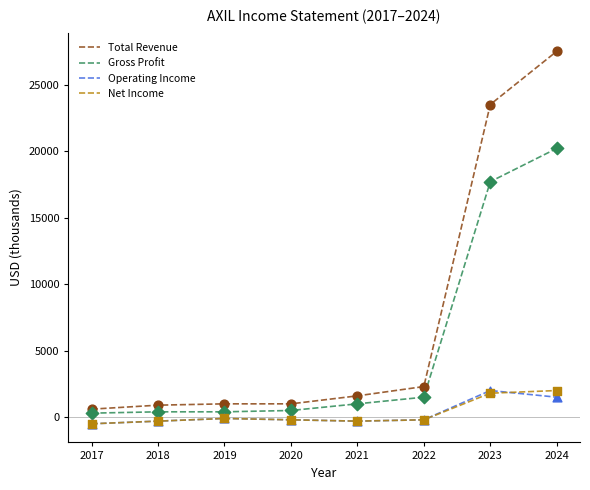

Is the value of Net Income at 2019 greater than the value of Gross Profit at 2019?

No